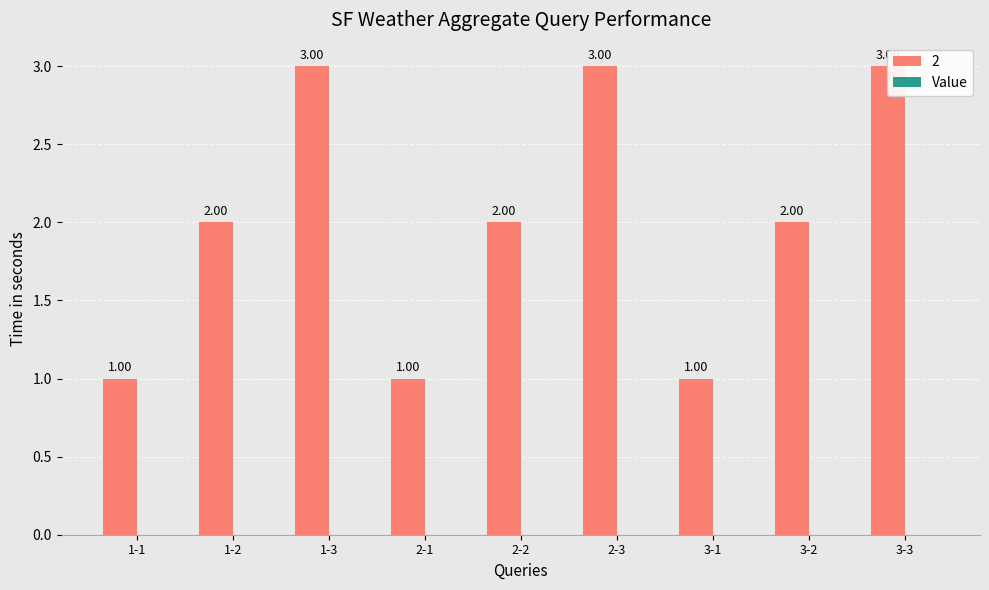

Reading left to right, list all the values displayed in this chart.

1-1=1	1-2=2	1-3=3	2-1=1	2-2=2	2-3=3	3-1=1	3-2=2	3-3=3